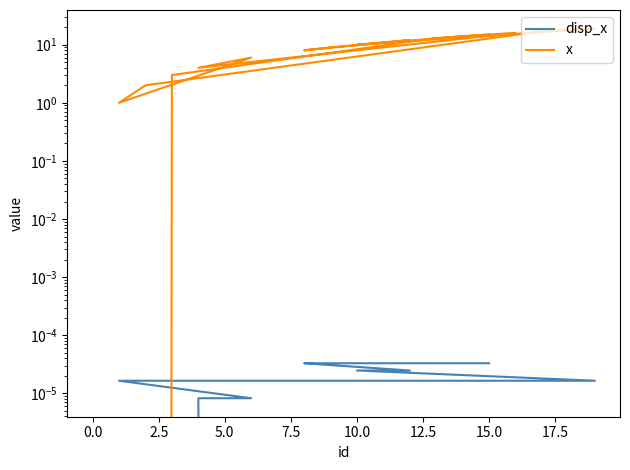

What is the difference between the maximum and minimum values in the x series?

19.0